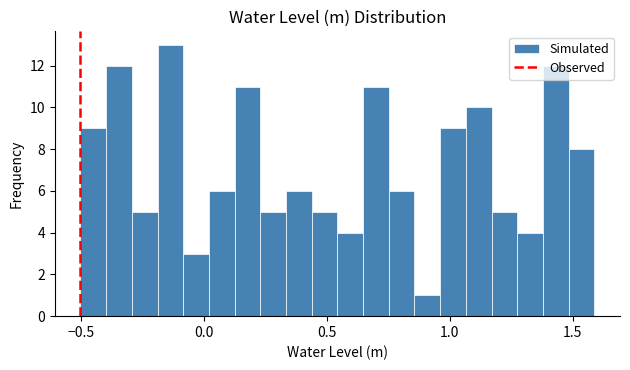

Around what value on the x-axis is the tallest bar? Give the approximate position of its centre, as read against the axis.

-0.15